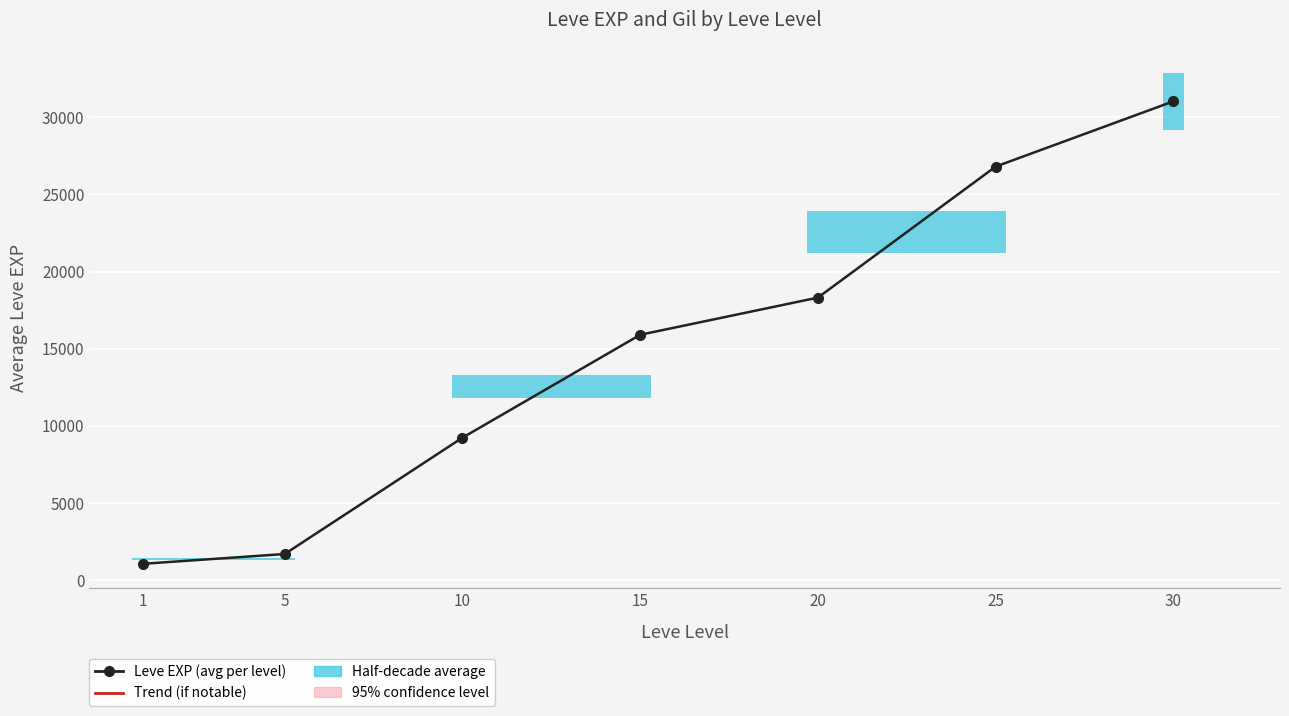

How many lines are shown in the chart?

1